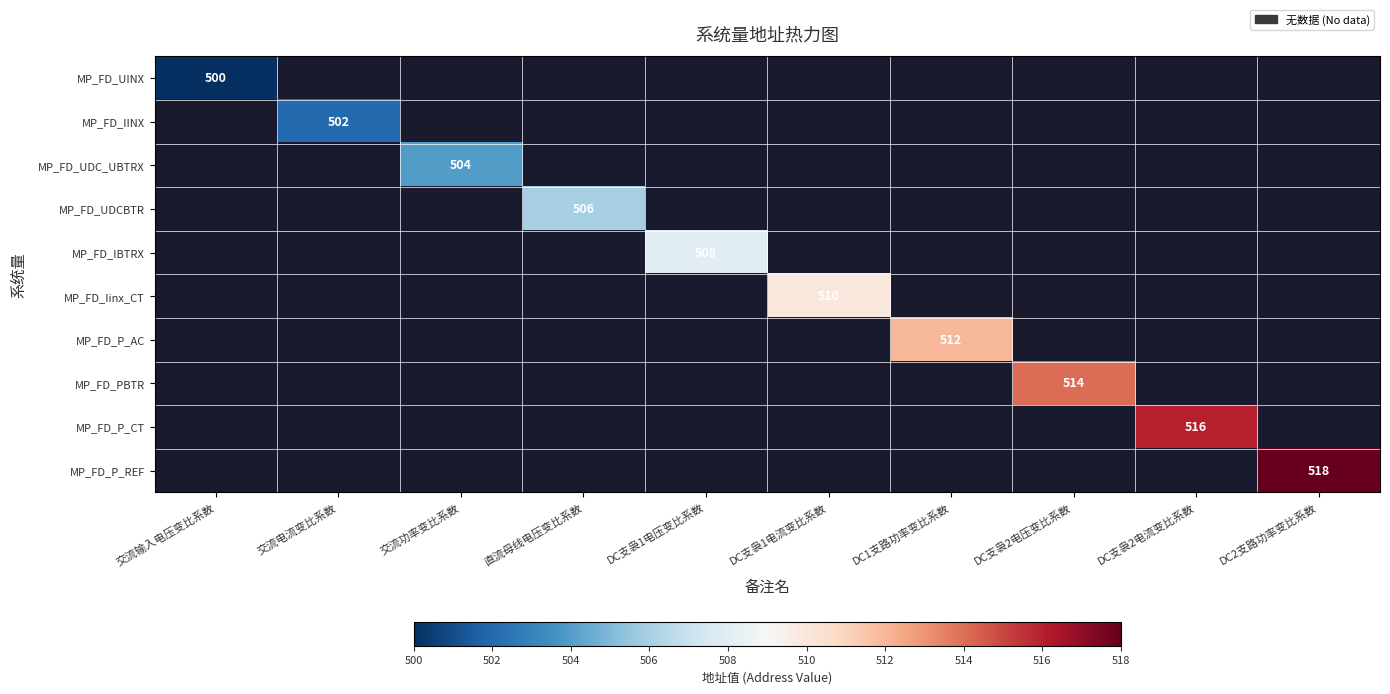

At how many categories does at least one series exceed 503?

8